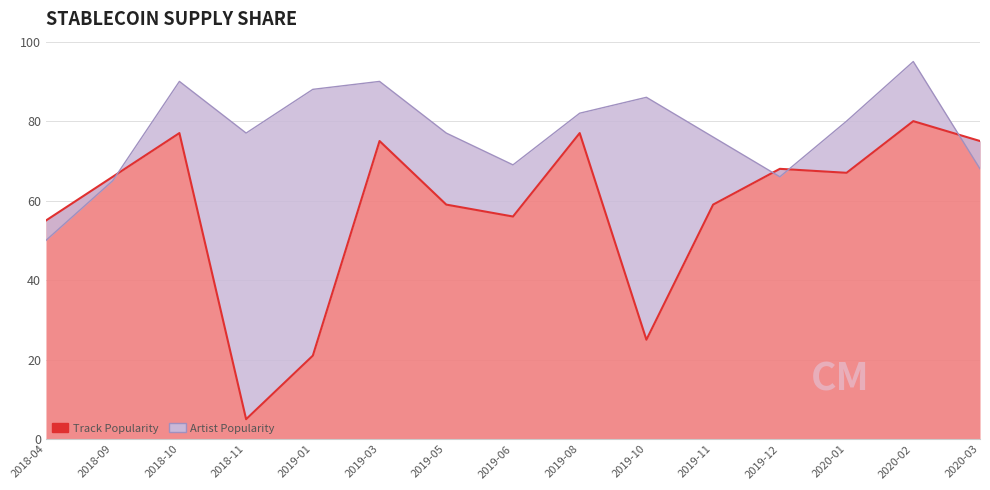

How many times do Track Popularity and Artist Popularity cross each other?

4